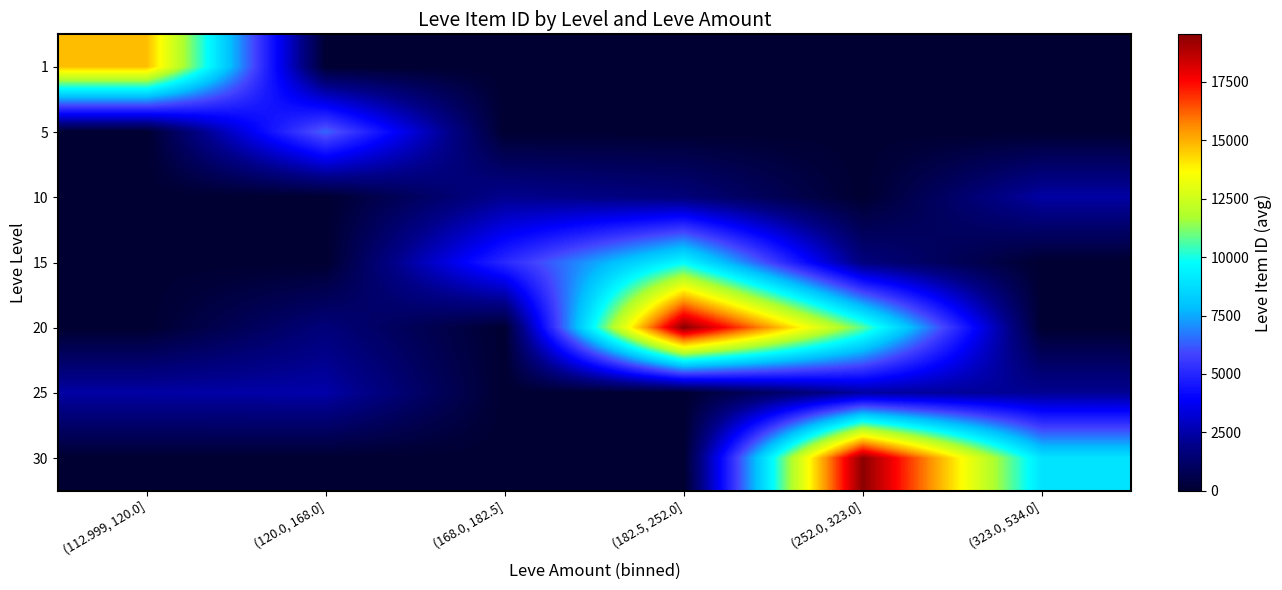

At which category does the chart reach its minimum across all series?

(120.0, 168.0]